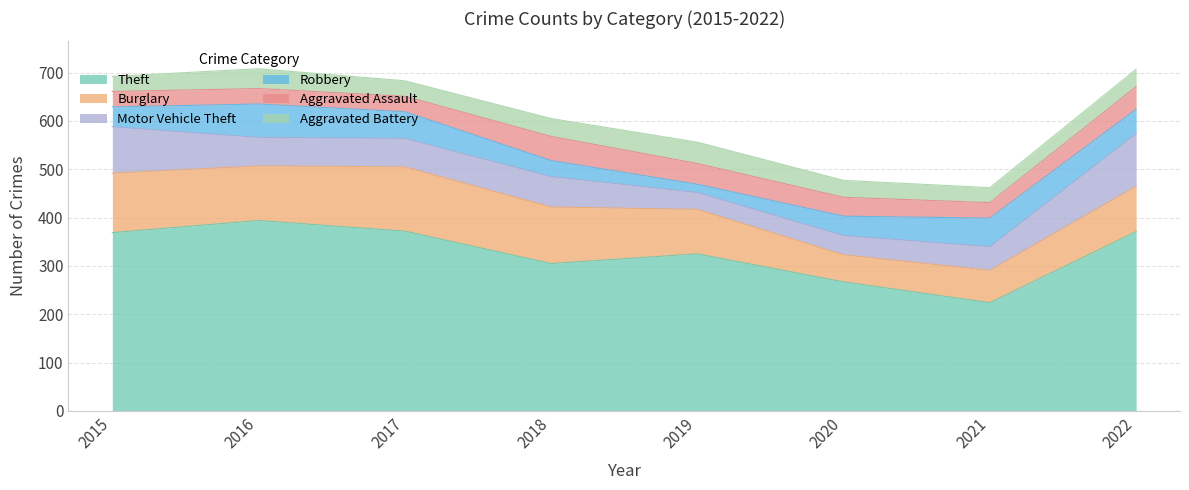

In Motor Vehicle Theft, how many points are higher than both neighbors (excluding endpoints)?

1